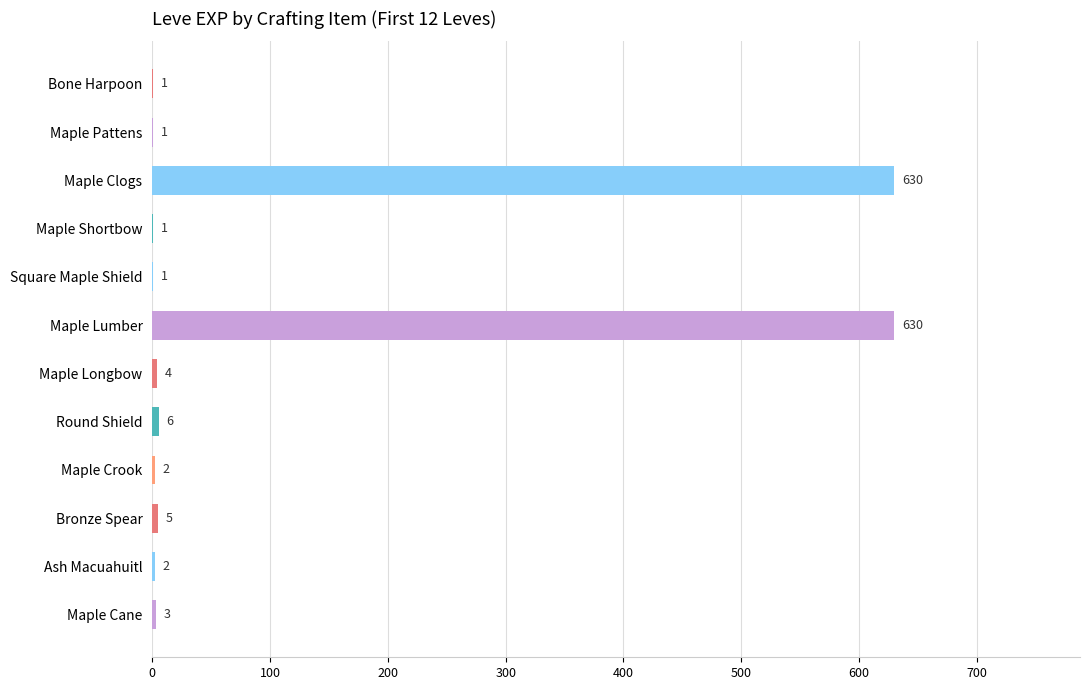

Are the bars horizontal?

Yes